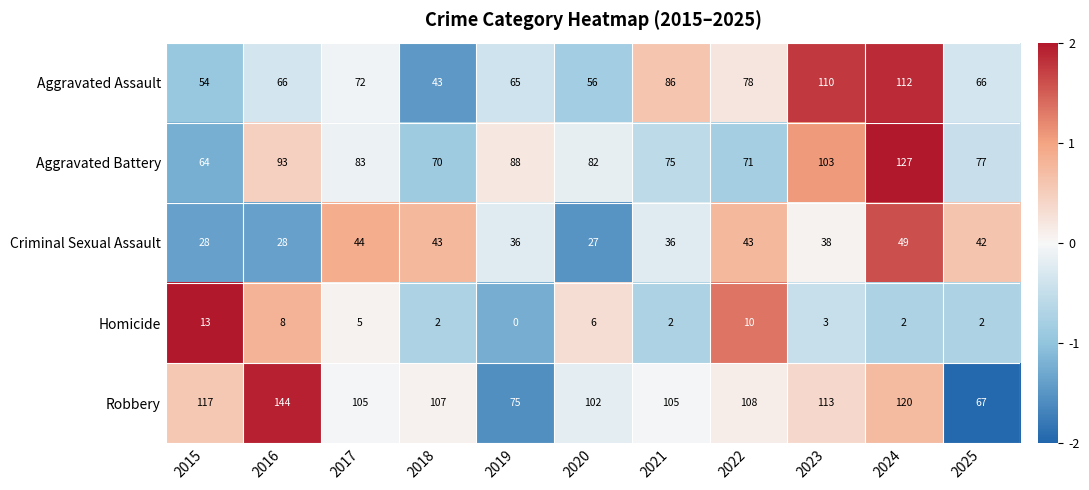

At how many categories does at least one series exceed 10?

11